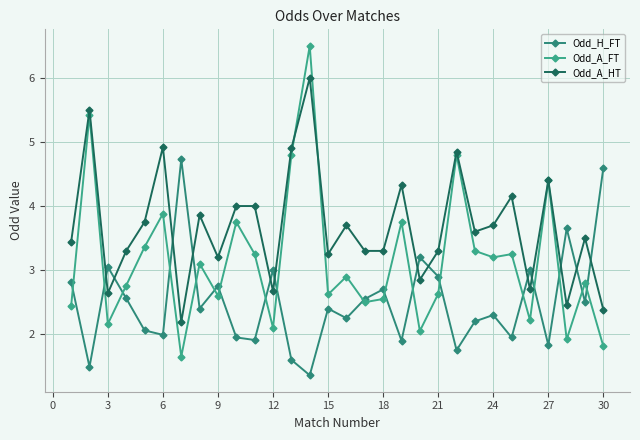

What are all the series names shown in the legend?

Odd_H_FT, Odd_A_FT, Odd_A_HT